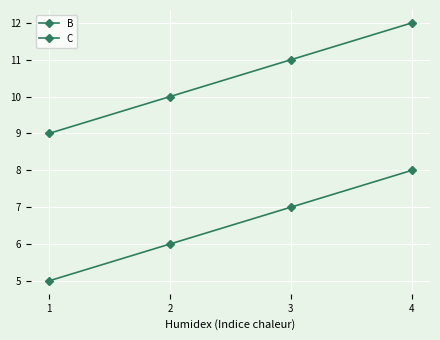

Rank the series by their maximum value, from highest to lowest.

C, B